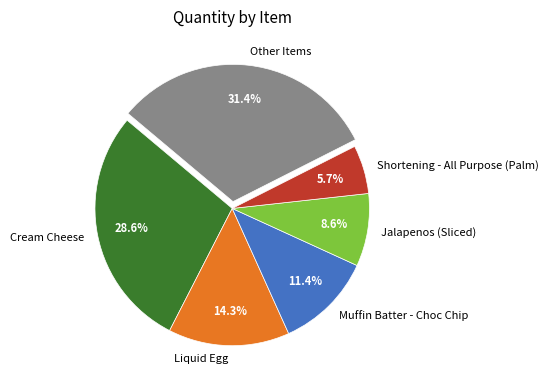

Does Cream Cheese represent more than half of the total?

No